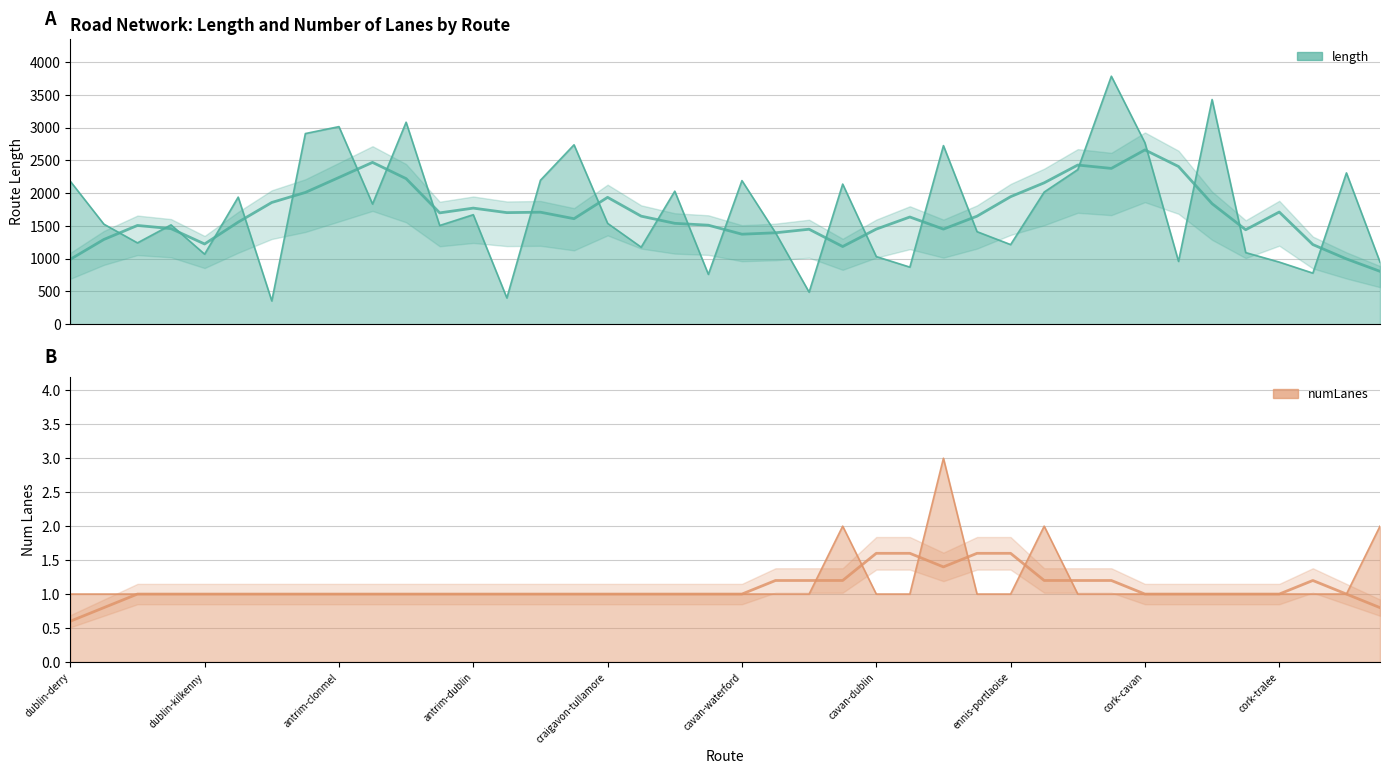

At how many categories does at least one series exceed 3277?

2